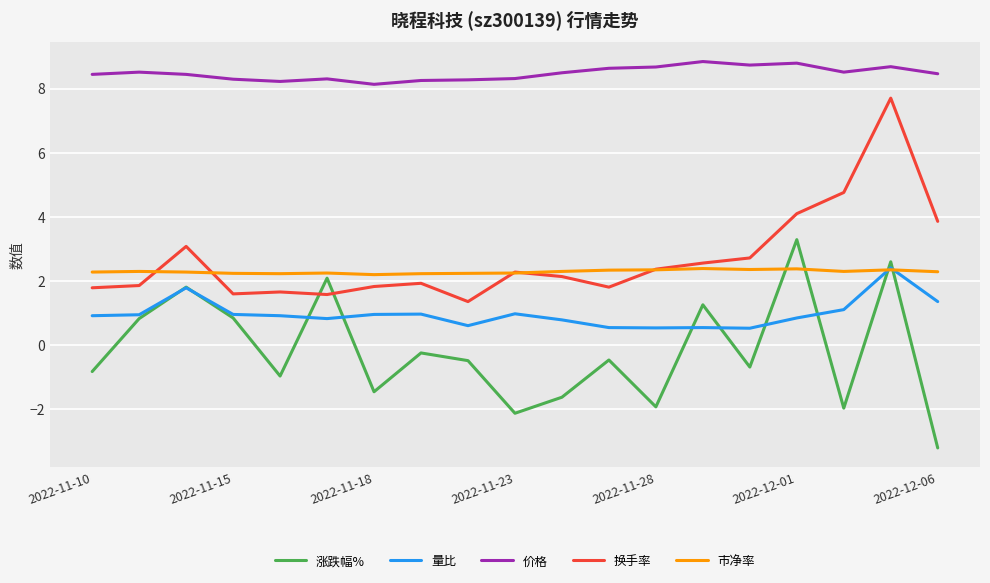

In 涨跌幅%, how many points are higher than both neighbors (excluding endpoints)?

7